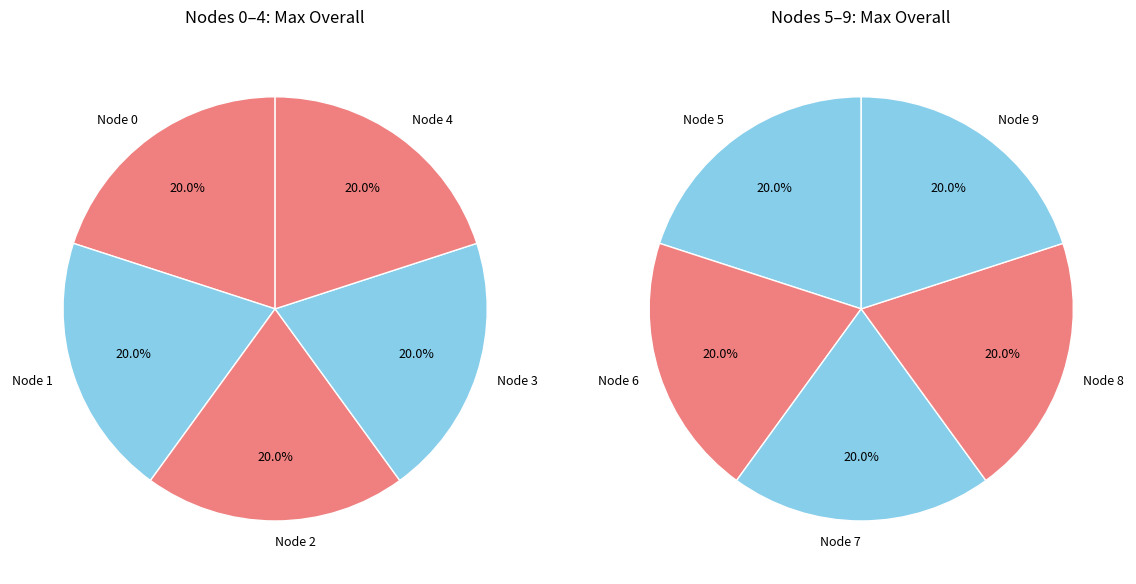

What is the ratio of the value at Node 6 to the value at Node 1?

1.0